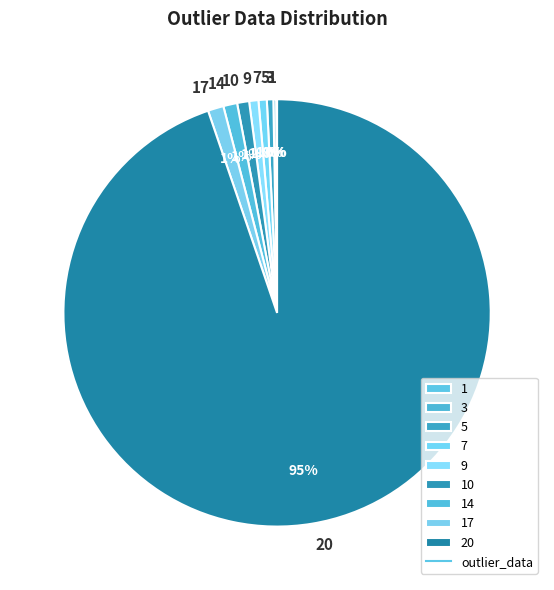

To the nearest percent, what portion does 20 represent?

95%